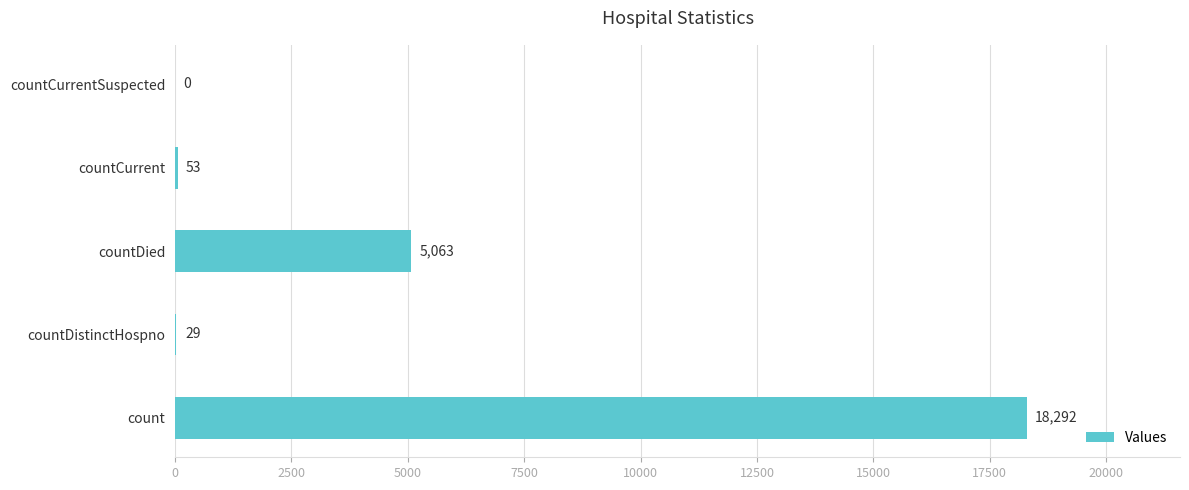

Reading bottom to top, extract all data points from this chart.

count=18292	countDistinctHospno=29	countDied=5063	countCurrent=53	countCurrentSuspected=0